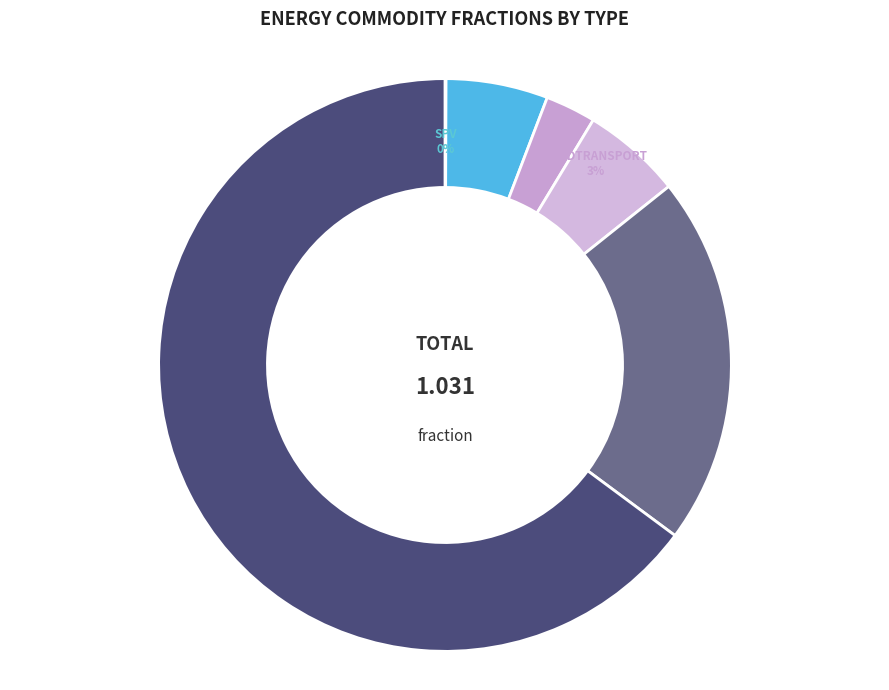

To the nearest percent, what is the average slice percentage?

17%